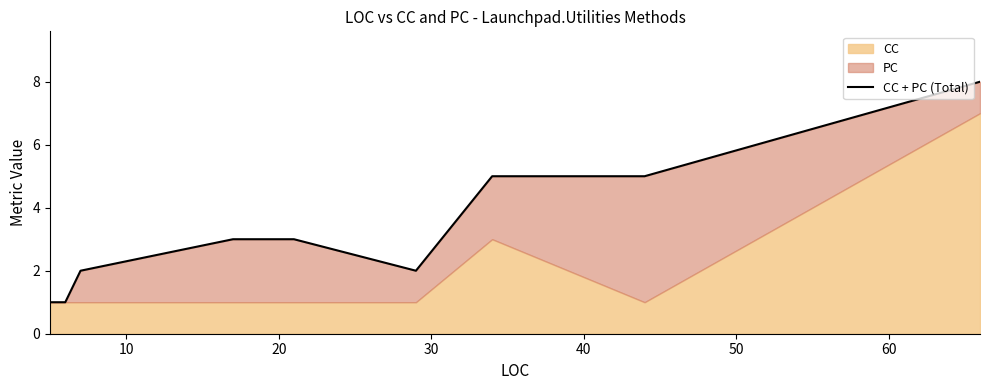

The value at 8 is 8. True or false?

False